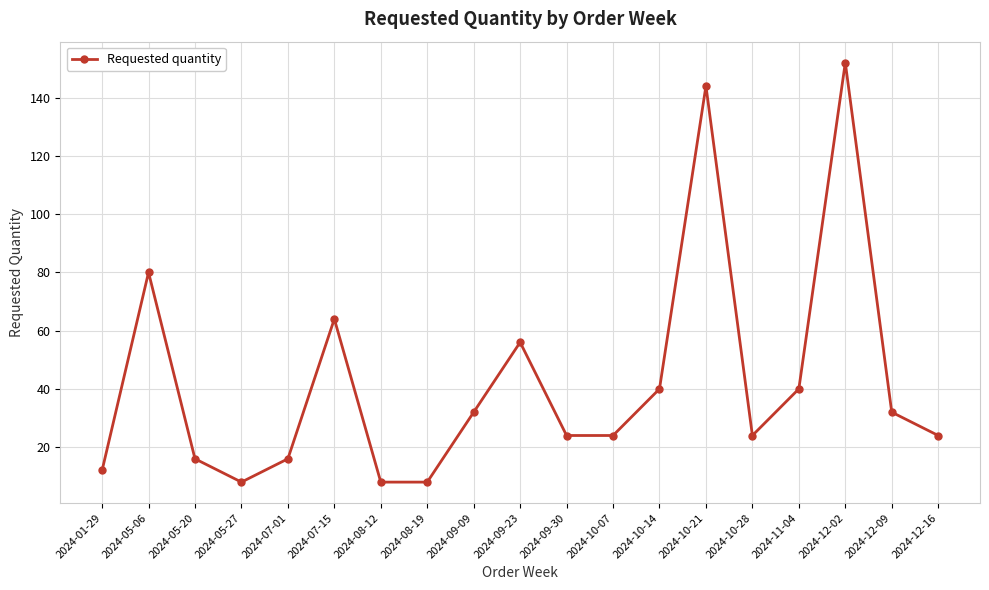

What value does the data have at 2024-09-30?

24